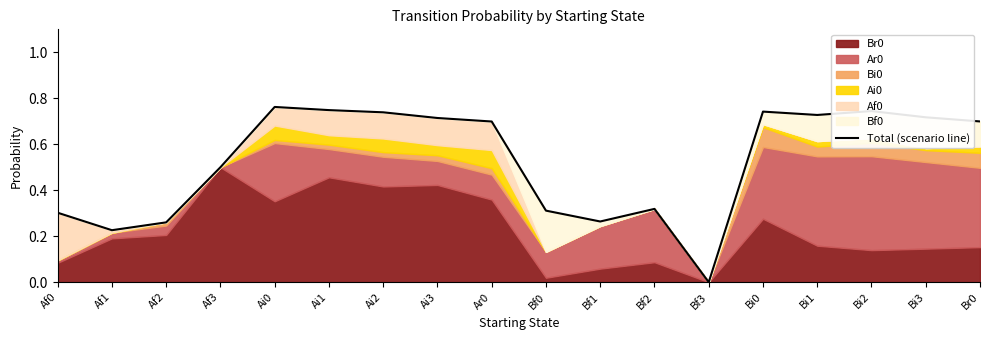

How many values are between 0 and 1?

18